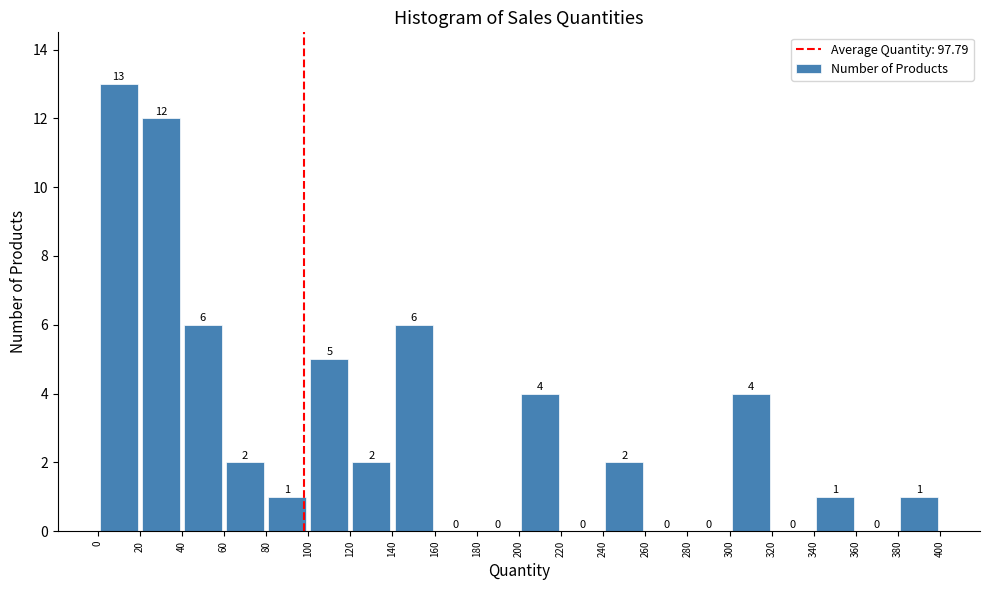

Reading left to right, transcribe this chart: for each bar, give the range it covers on the x-axis and its height.

0 to 20: 13
20 to 40: 12
40 to 60: 6
60 to 80: 2
80 to 100: 1
100 to 120: 5
120 to 140: 2
140 to 160: 6
160 to 180: 0
180 to 200: 0
200 to 220: 4
220 to 240: 0
240 to 260: 2
260 to 280: 0
280 to 300: 0
300 to 320: 4
320 to 340: 0
340 to 360: 1
360 to 380: 0
380 to 400: 1